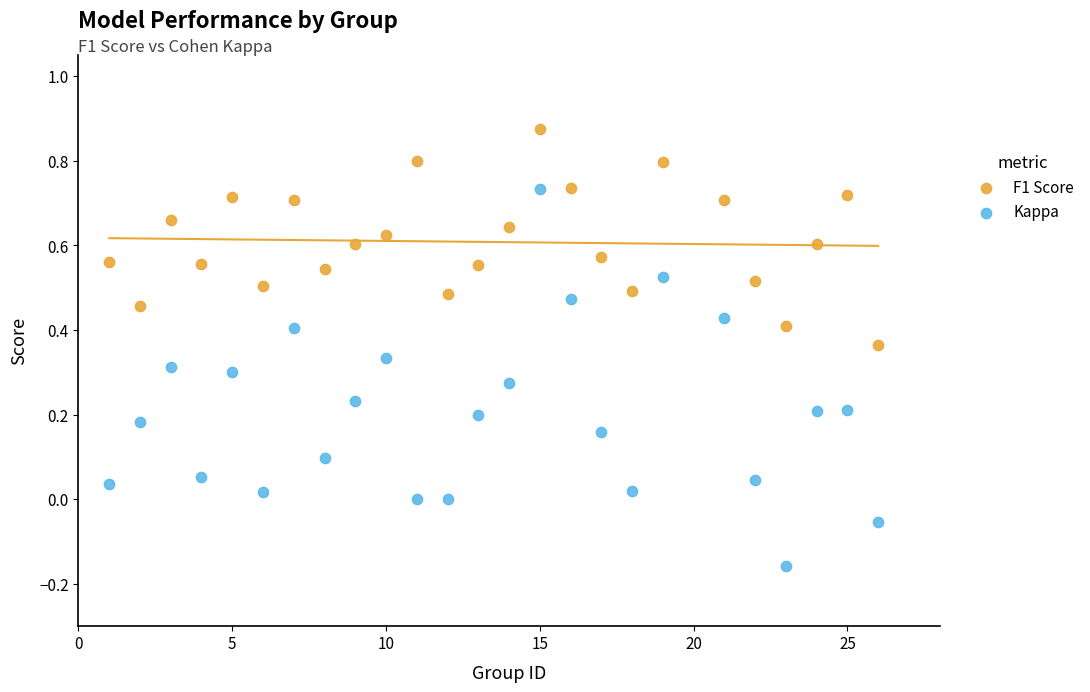

Which series contains the highest Y value?

F1 Score